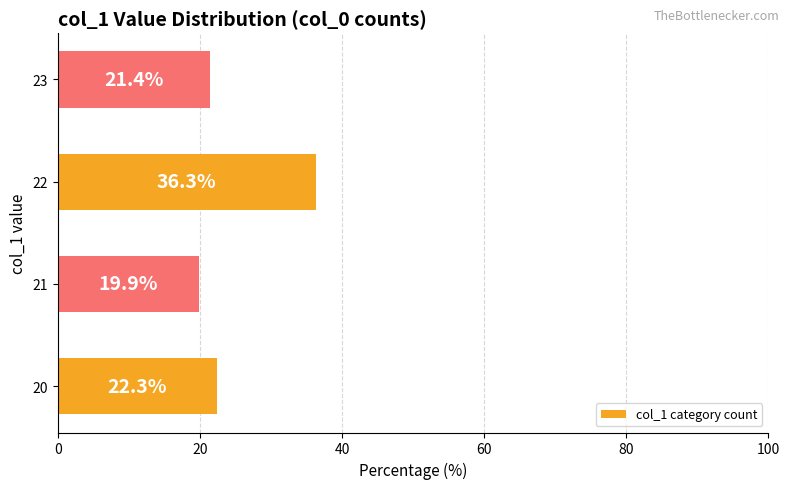

Which category has the lowest value across all series?

21